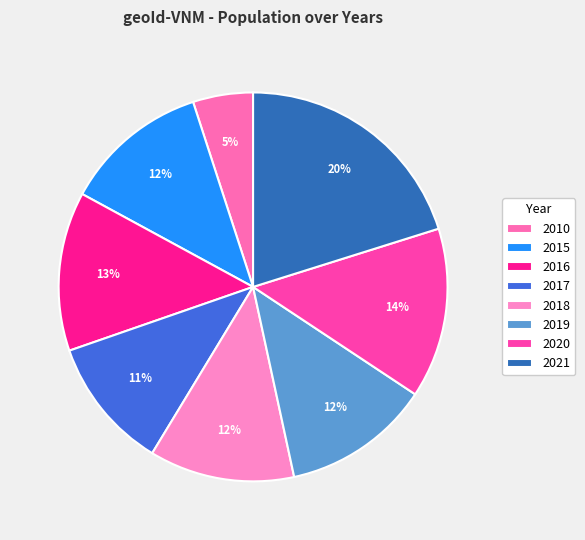

Does 2018 represent more than half of the total?

No